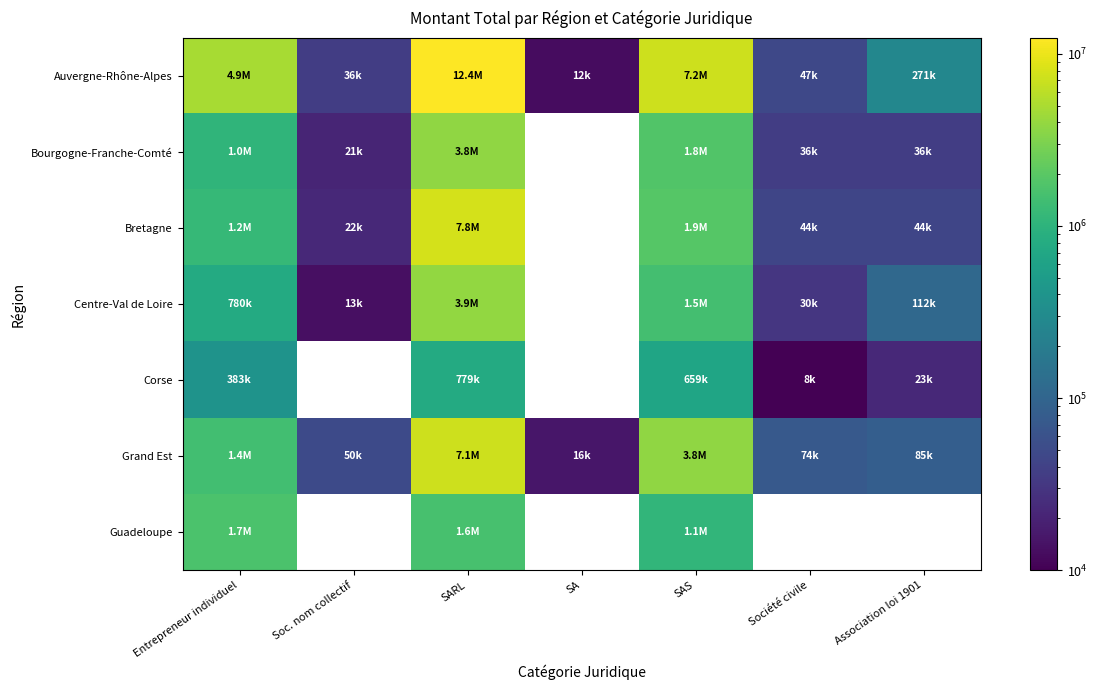

Where is Centre-Val de Loire nearest to the value 1949591?

SAS